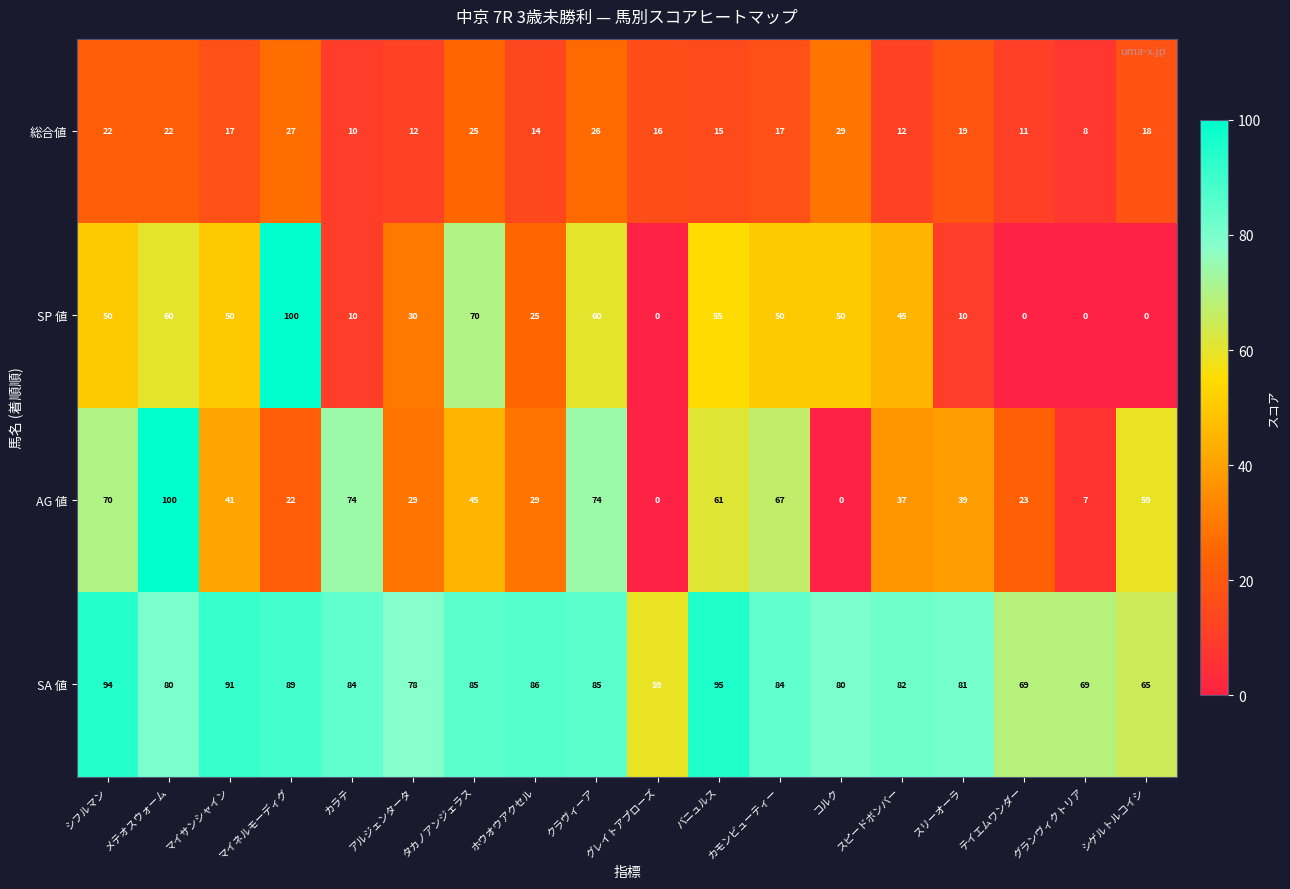

What is the difference between the highest and lowest values at マイサンシャイン?

74